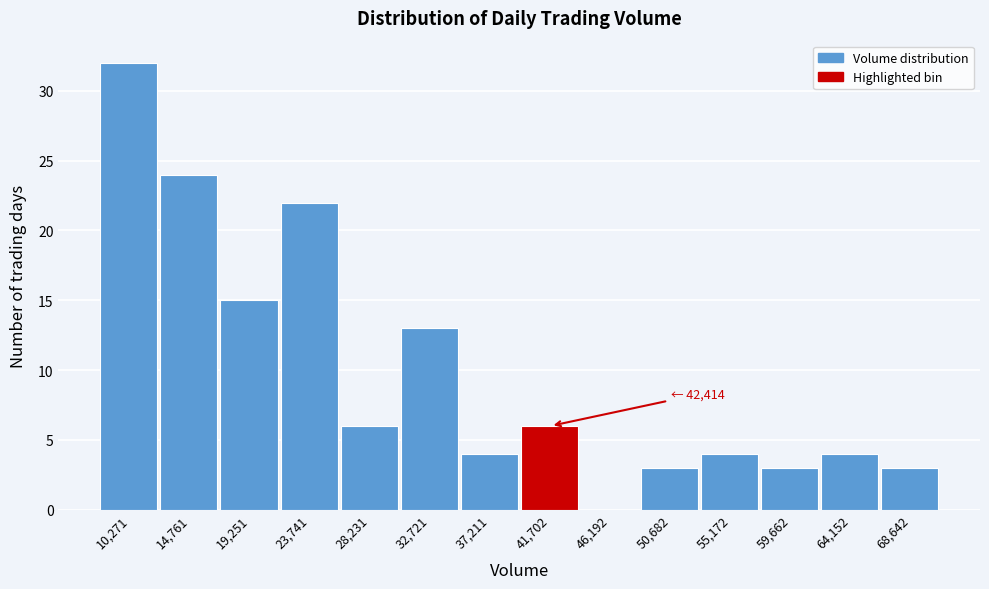

Over which range of the x-axis is the bar tallest?

8000 to 12500